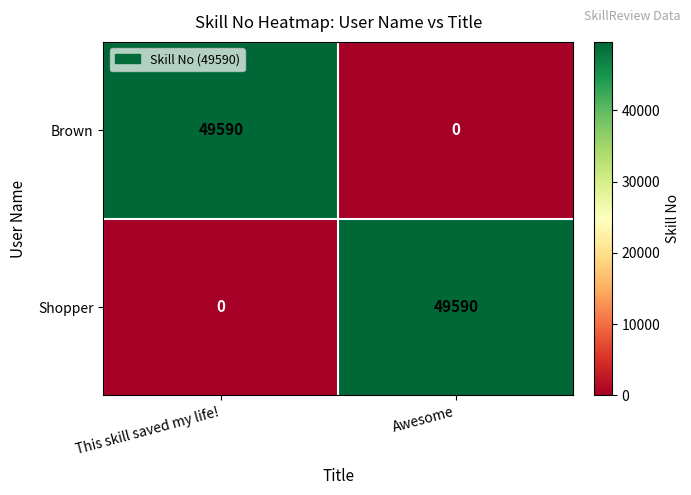

Reading left to right, transcribe all the data shown in this chart.

Brown: This skill saved my life!=49590	Awesome=0
Shopper: This skill saved my life!=0	Awesome=49590